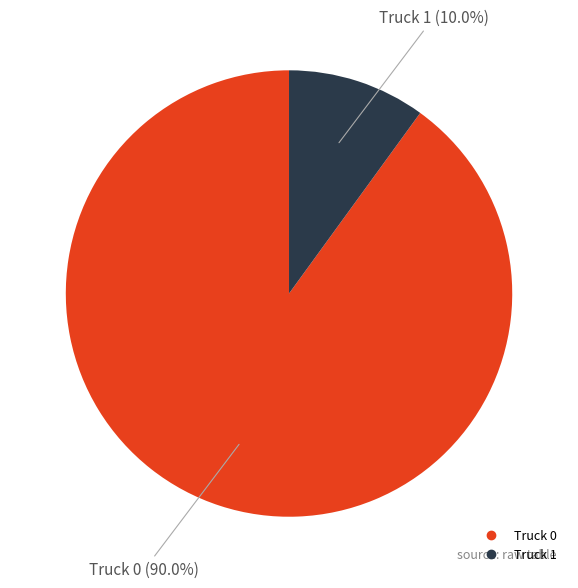

How many segments does this pie chart have?

2